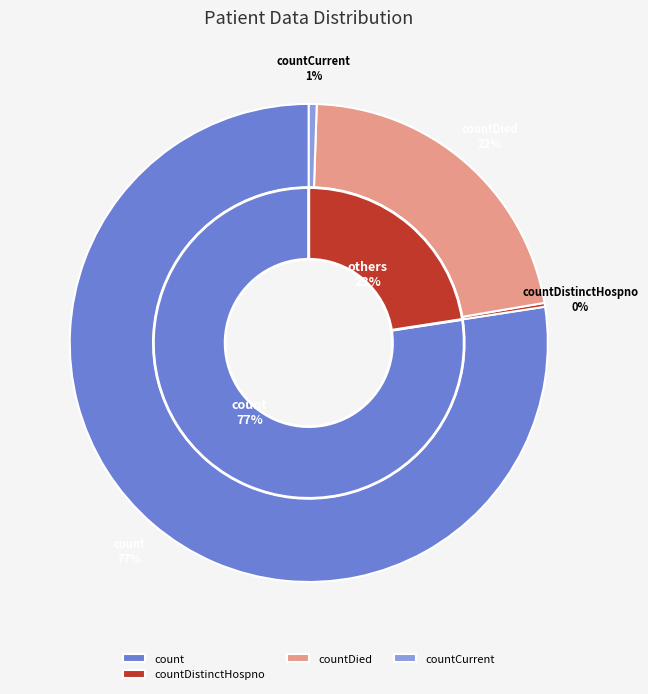

Is there a majority slice in this chart?

Yes